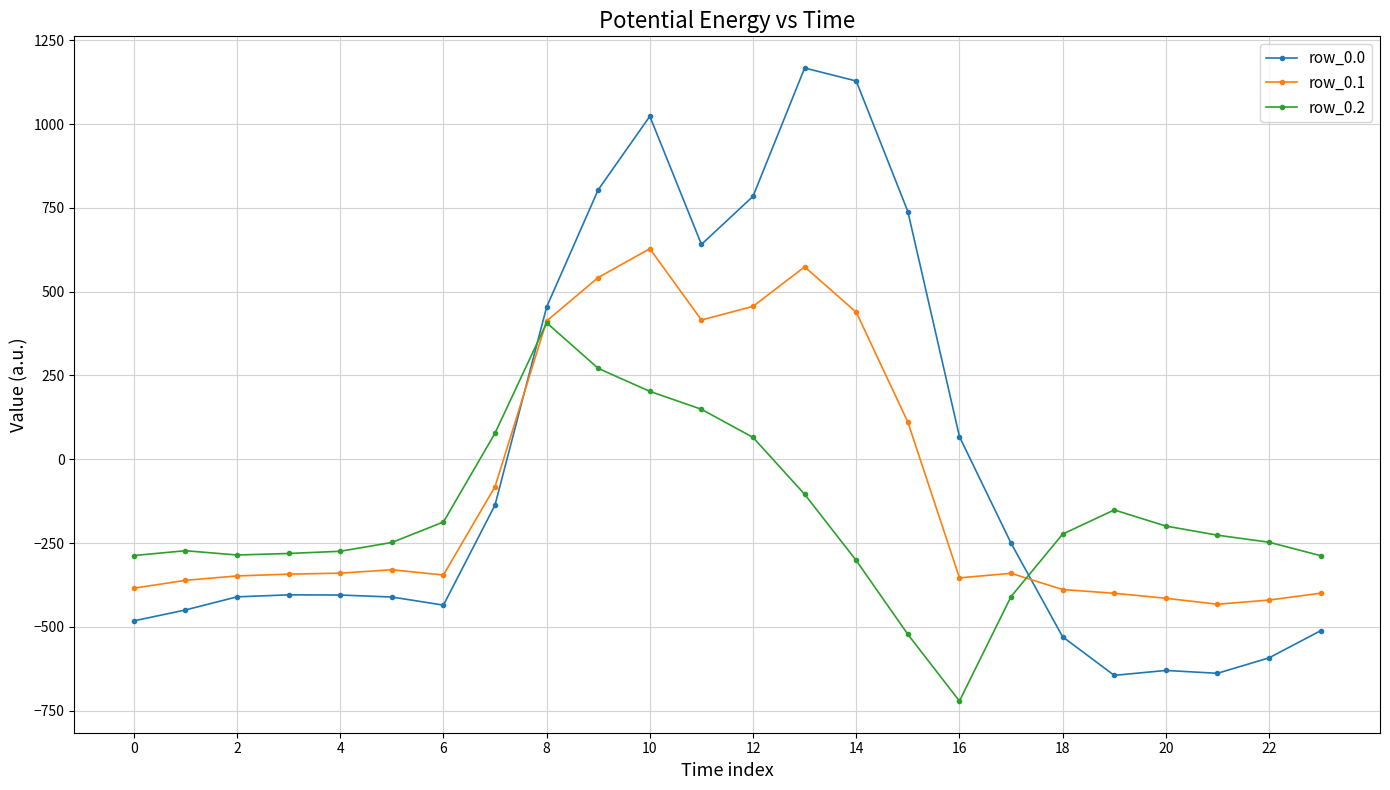

Which series has the largest range (max minus min)?

row_0.0